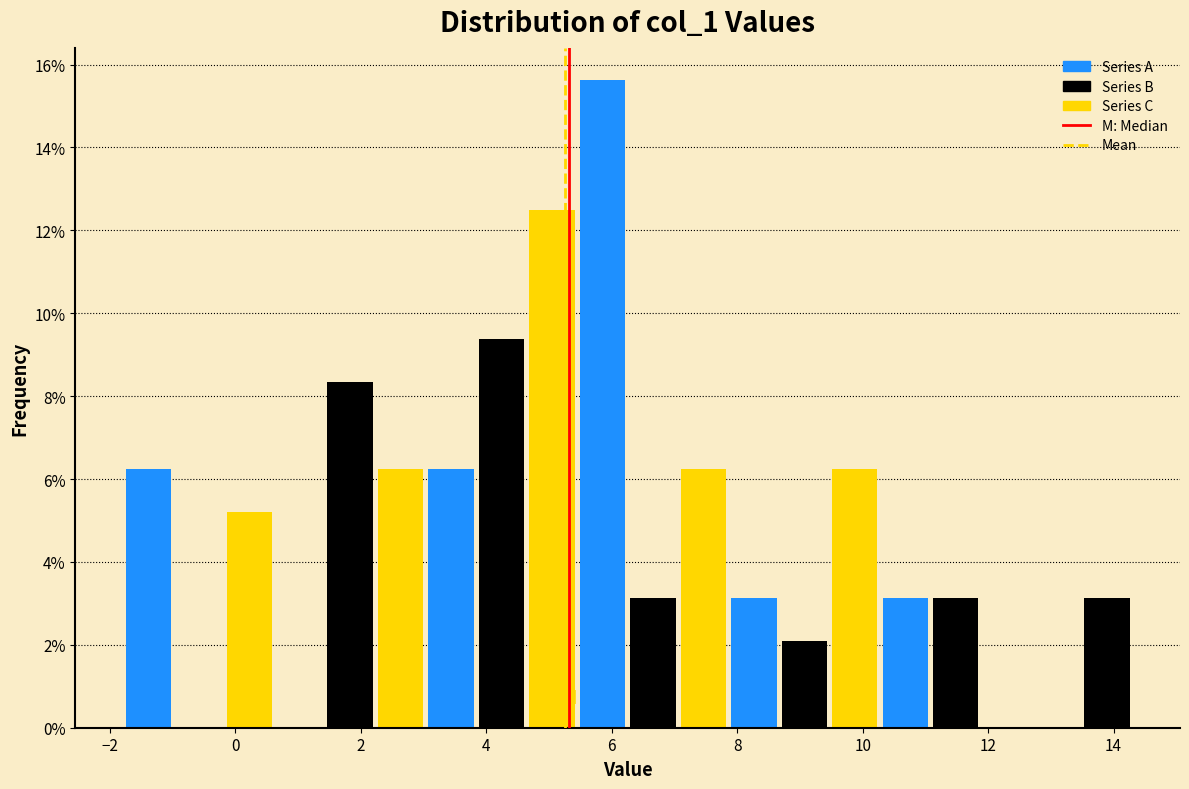

Which range on the x-axis has the tallest bar?

5.4 to 6.2